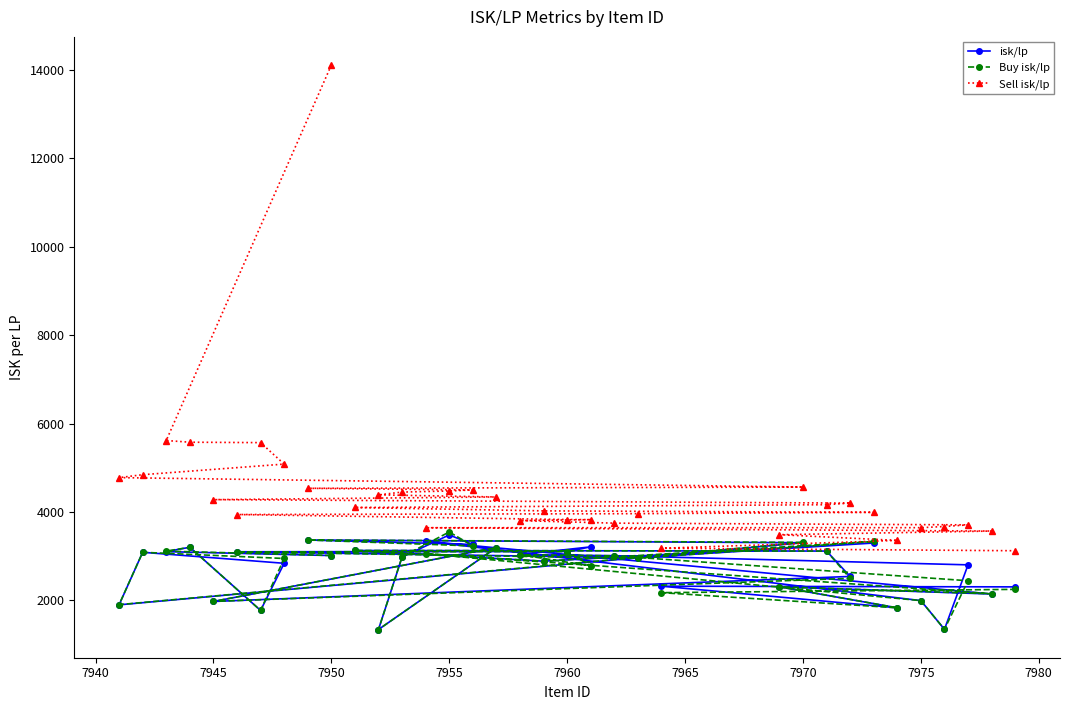

List the series in order of their peak value, lowest first.

isk/lp, Buy isk/lp, Sell isk/lp